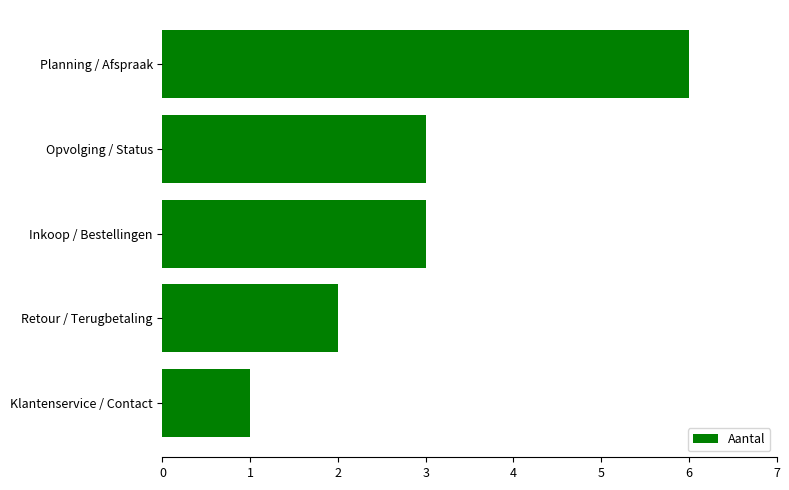

Between Retour / Terugbetaling and Planning / Afspraak, which is larger?

Planning / Afspraak